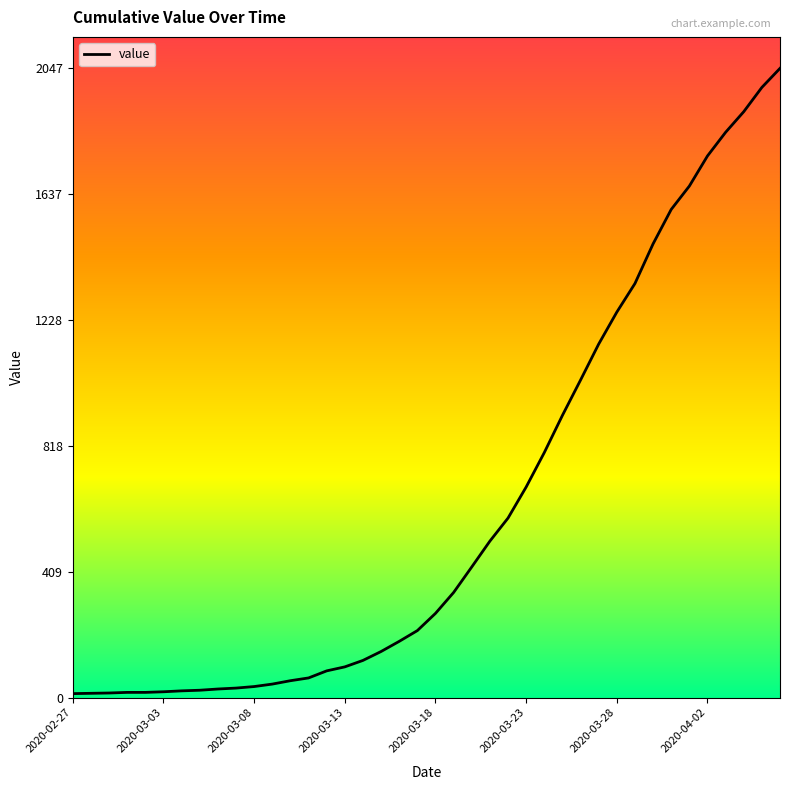

Does the chart have visible grid lines?

No